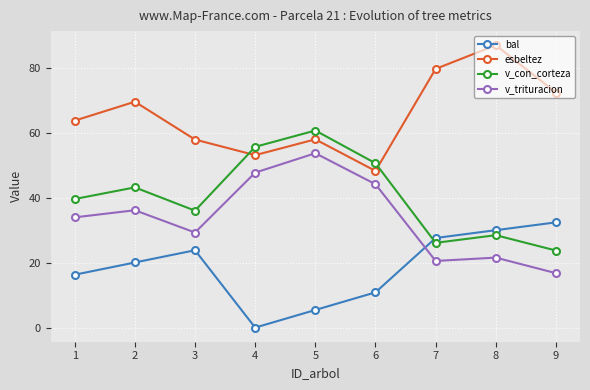

How many distinct data groups are displayed?

4